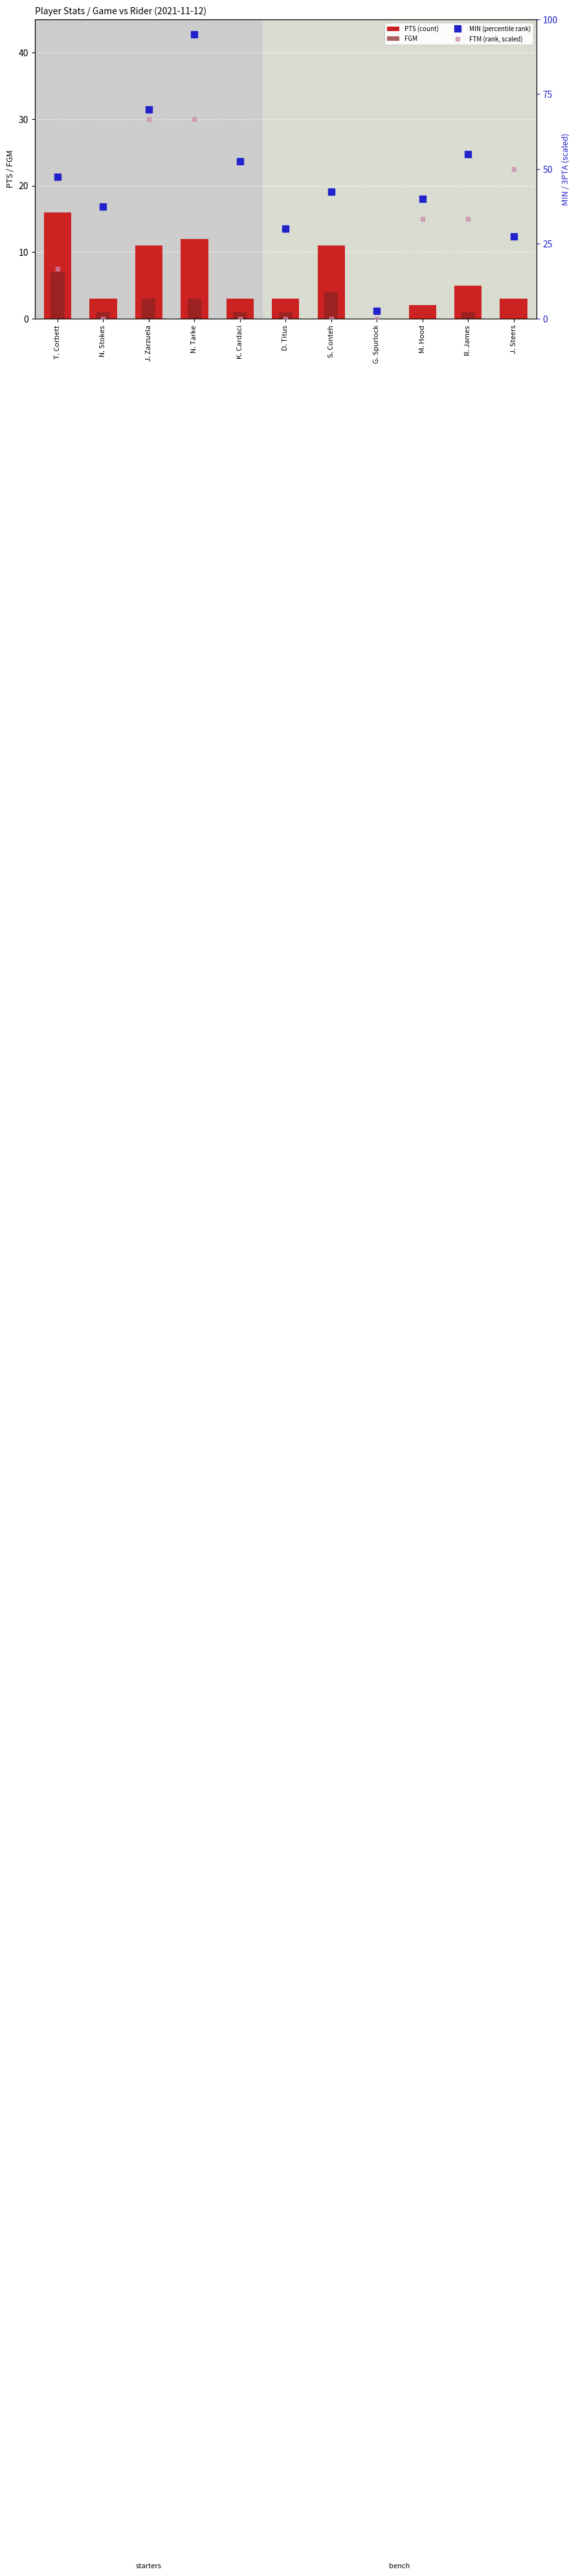

At which label does MIN (percentile rank) reach its minimum?

G. Spurlock